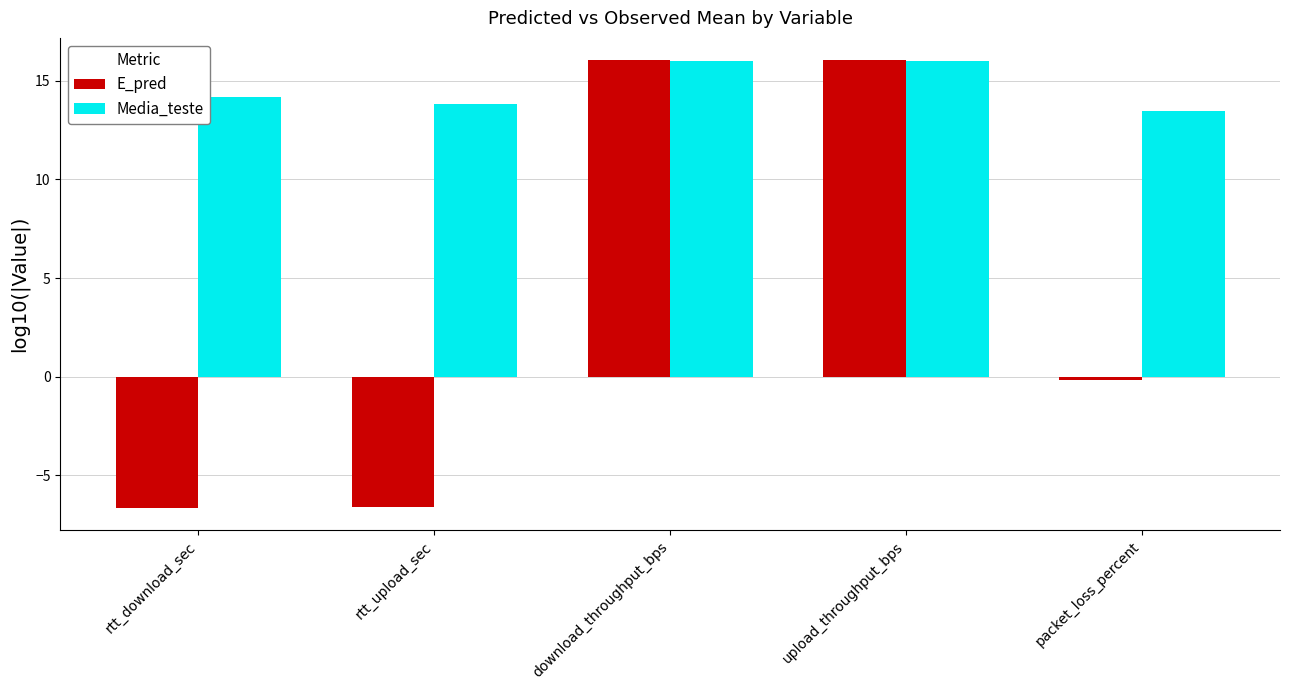

How many bars are there in each group?

2